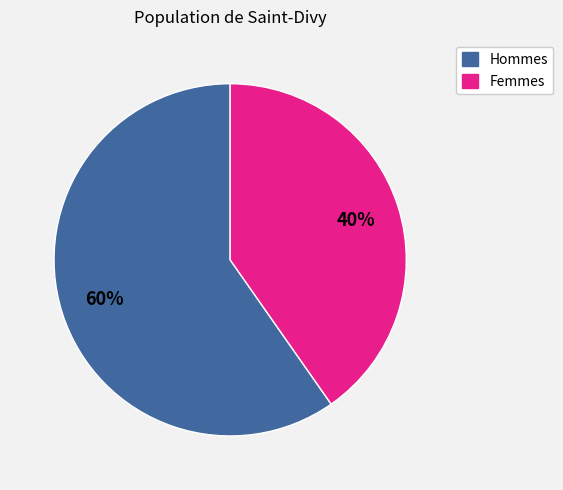

To the nearest percent, what is the average slice percentage?

50%